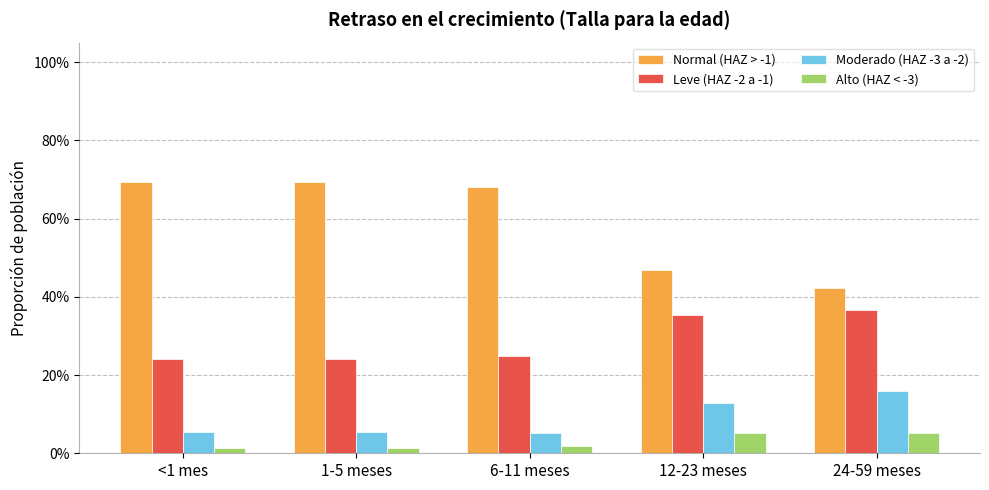

What is the sum of all Leve (HAZ -2 a -1) values?

1.4